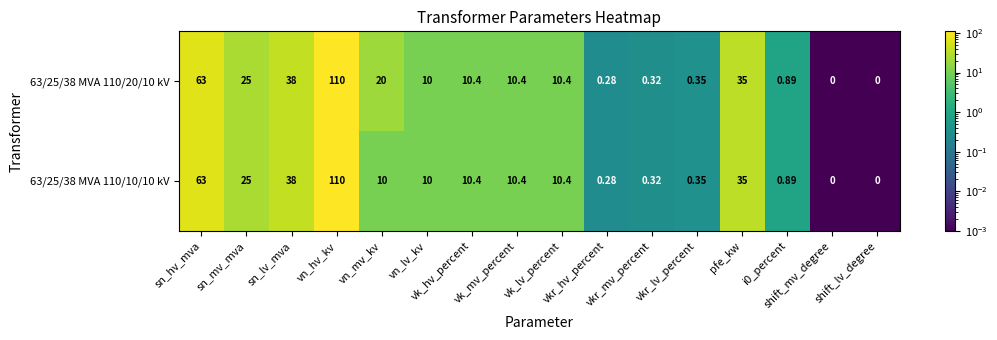

Between vk_hv_percent and vkr_hv_percent, which is larger?

vk_hv_percent